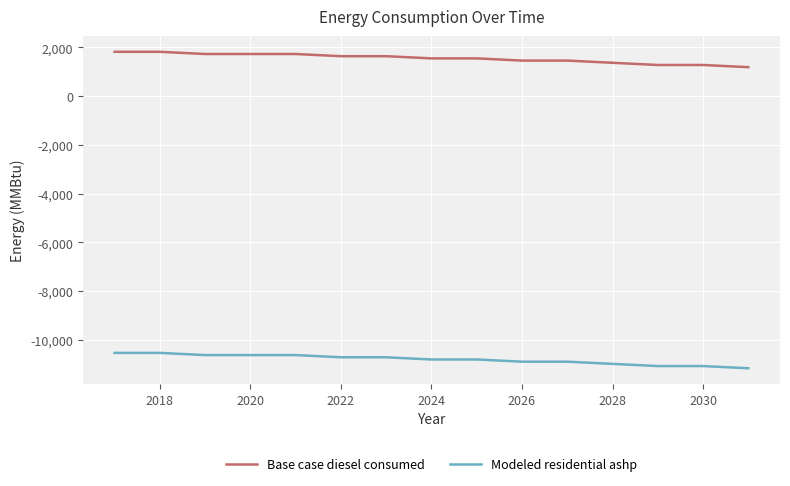

List the series in order of their overall mean, lowest first.

Modeled residential ashp, Base case diesel consumed